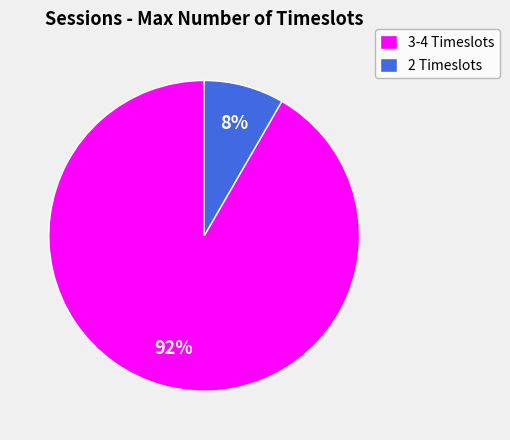

Between 2 Timeslots and 3-4 Timeslots, which is larger?

3-4 Timeslots